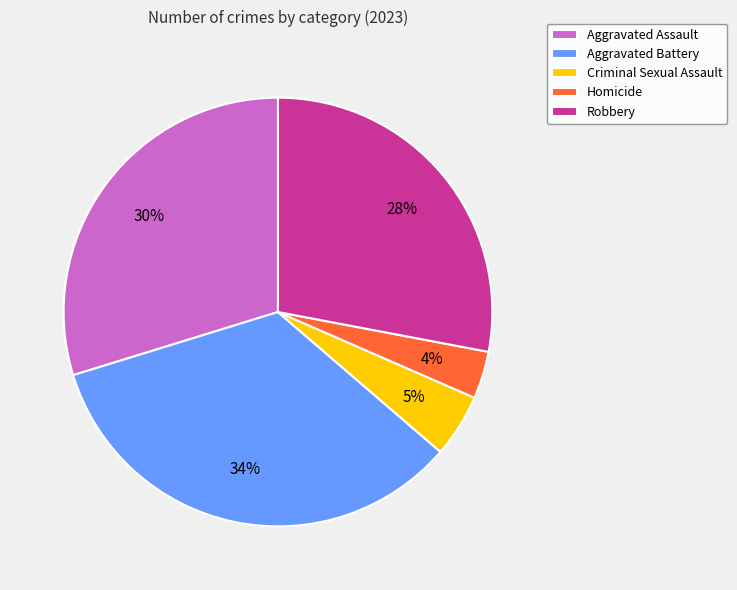

To the nearest percent, what is the average slice percentage?

20%